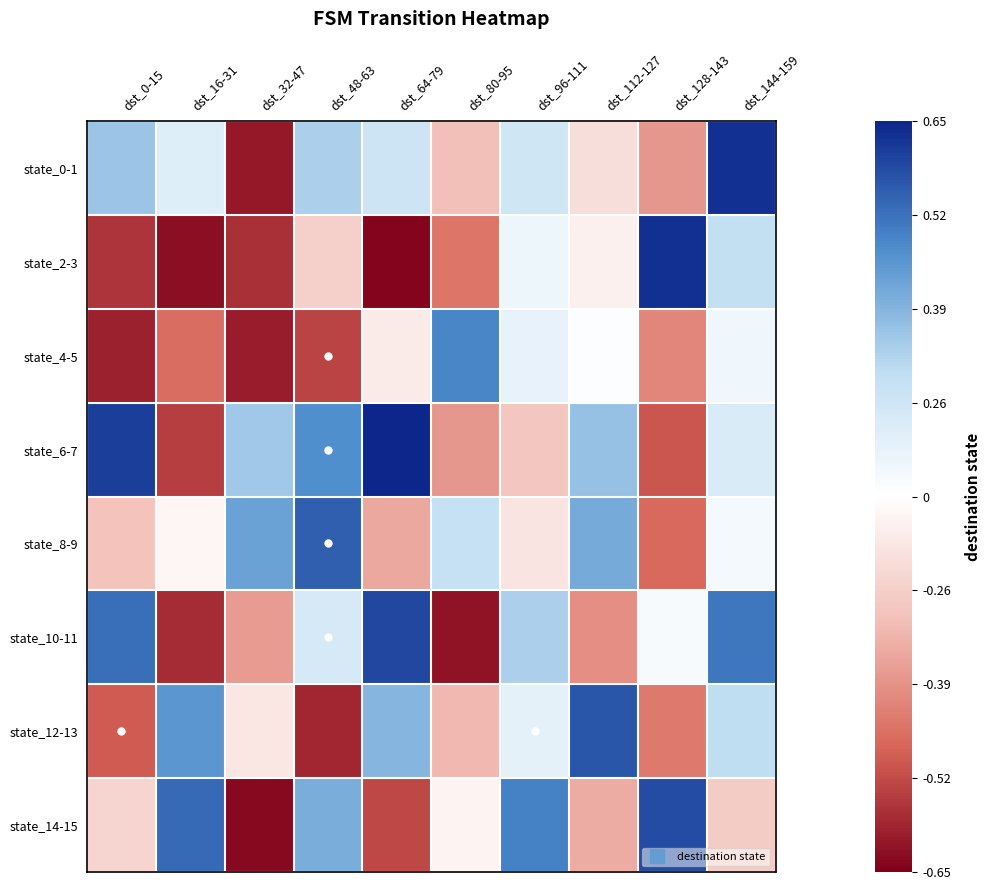

Rank the series by their maximum value, from lowest to highest.

state_4-5, state_8-9, state_12-13, state_14-15, state_10-11, state_0-1, state_2-3, state_6-7